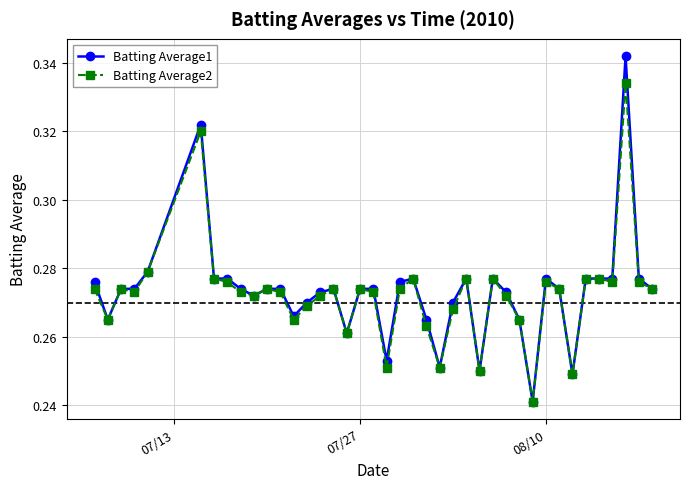

What is the difference between the second highest and minimum values in the Batting Average2 series?

0.1